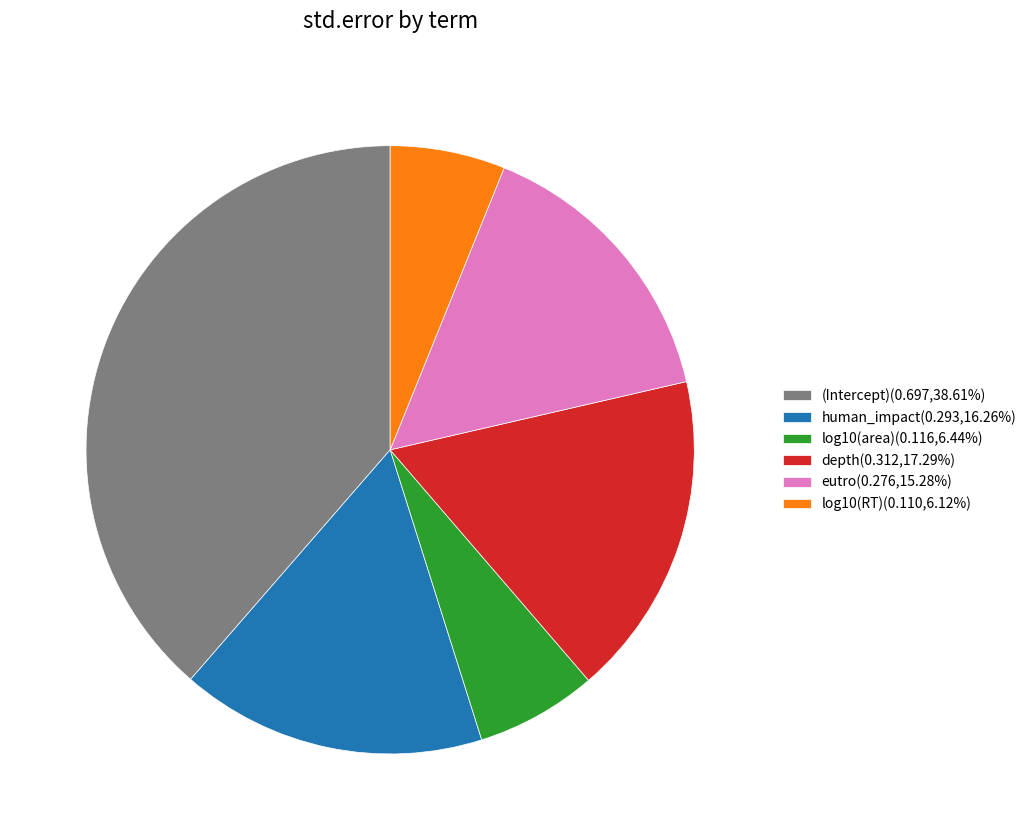

Is the sum of human_impact(0.293,16.26%) and log10(area)(0.116,6.44%) greater than half?

No